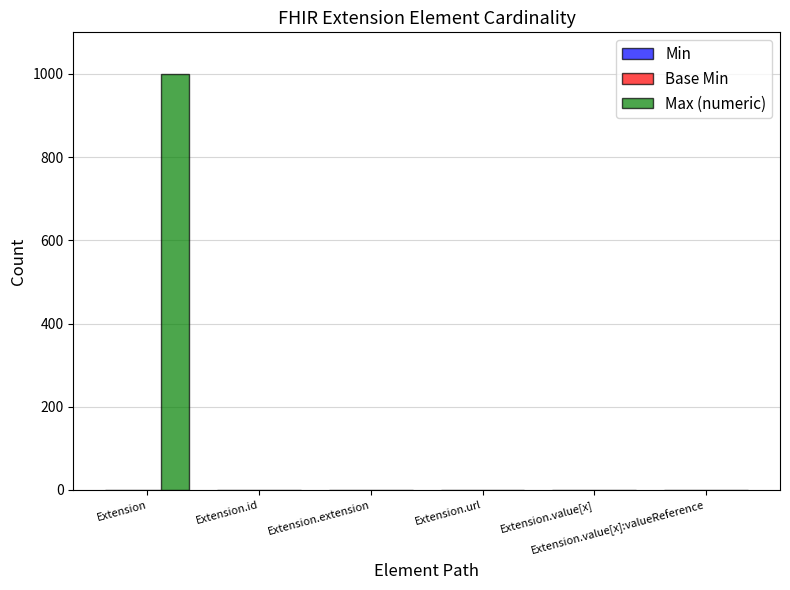

The Max (numeric) series shows 0 at Extension.extension. True or false?

True